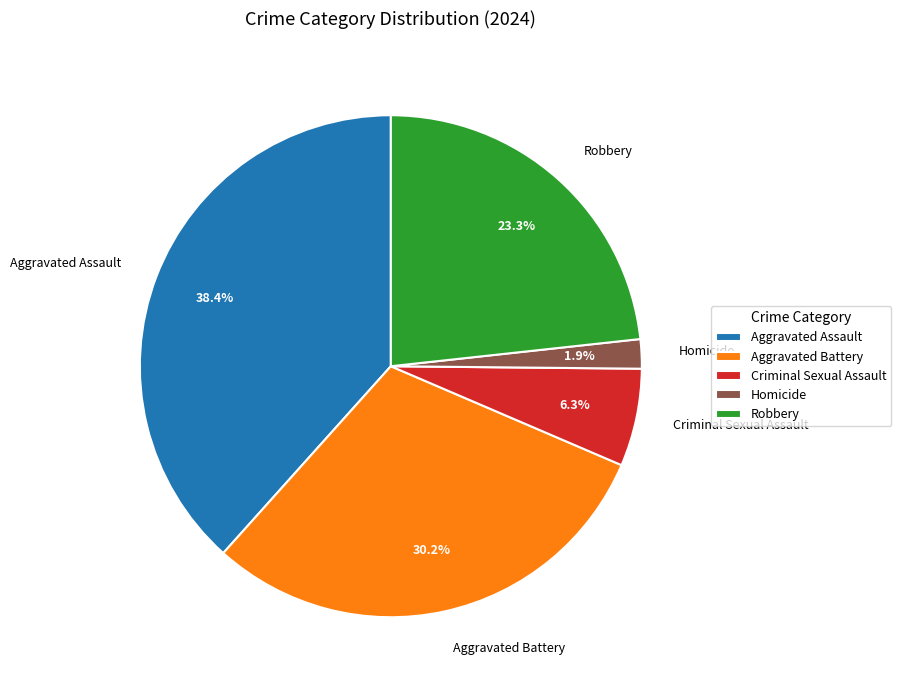

To the nearest percent, what is the difference between the largest and smallest slice percentages?

36%